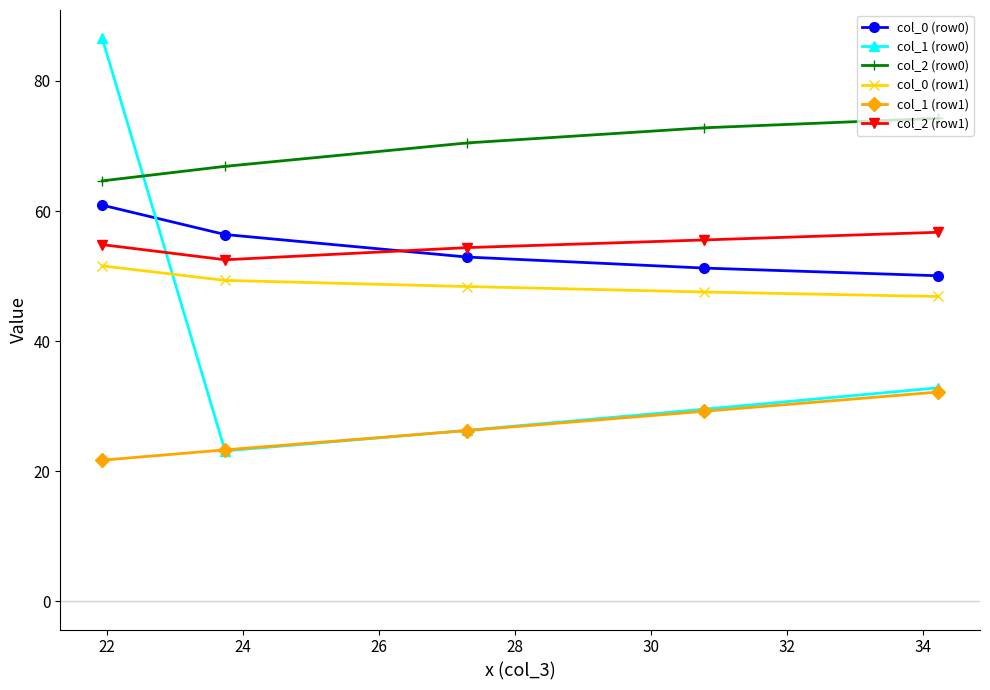

Reading left to right, what are all the values shown in this chart?

col_0 (row0): 60.9	56.4	52.9	51.2	50.0
col_1 (row0): 86.6	23.1	26.3	29.5	32.8
col_2 (row0): 64.6	66.9	70.5	72.8	74.2
col_0 (row1): 51.6	49.3	48.4	47.5	46.9
col_1 (row1): 21.7	23.3	26.3	29.2	32.2
col_2 (row1): 54.8	52.5	54.4	55.6	56.7